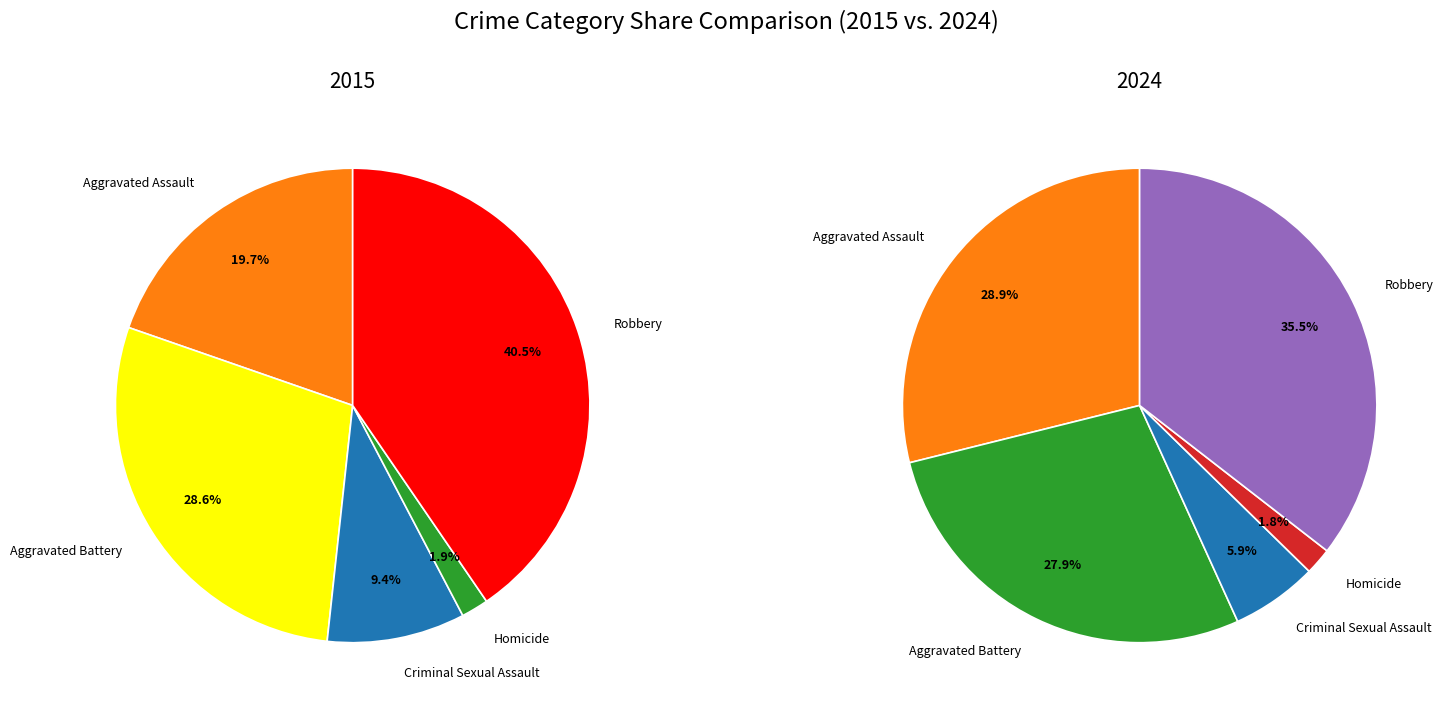

Between Homicide and Aggravated Battery, which is larger?

Aggravated Battery